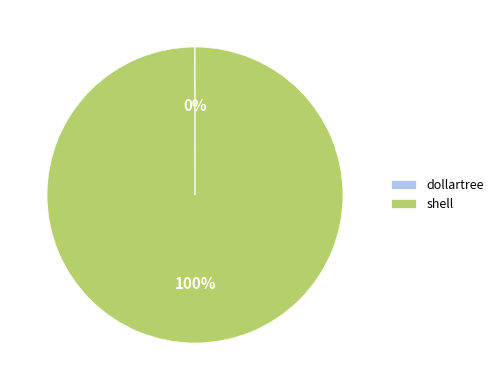

True or false: shell accounts for 100% of the total.

True